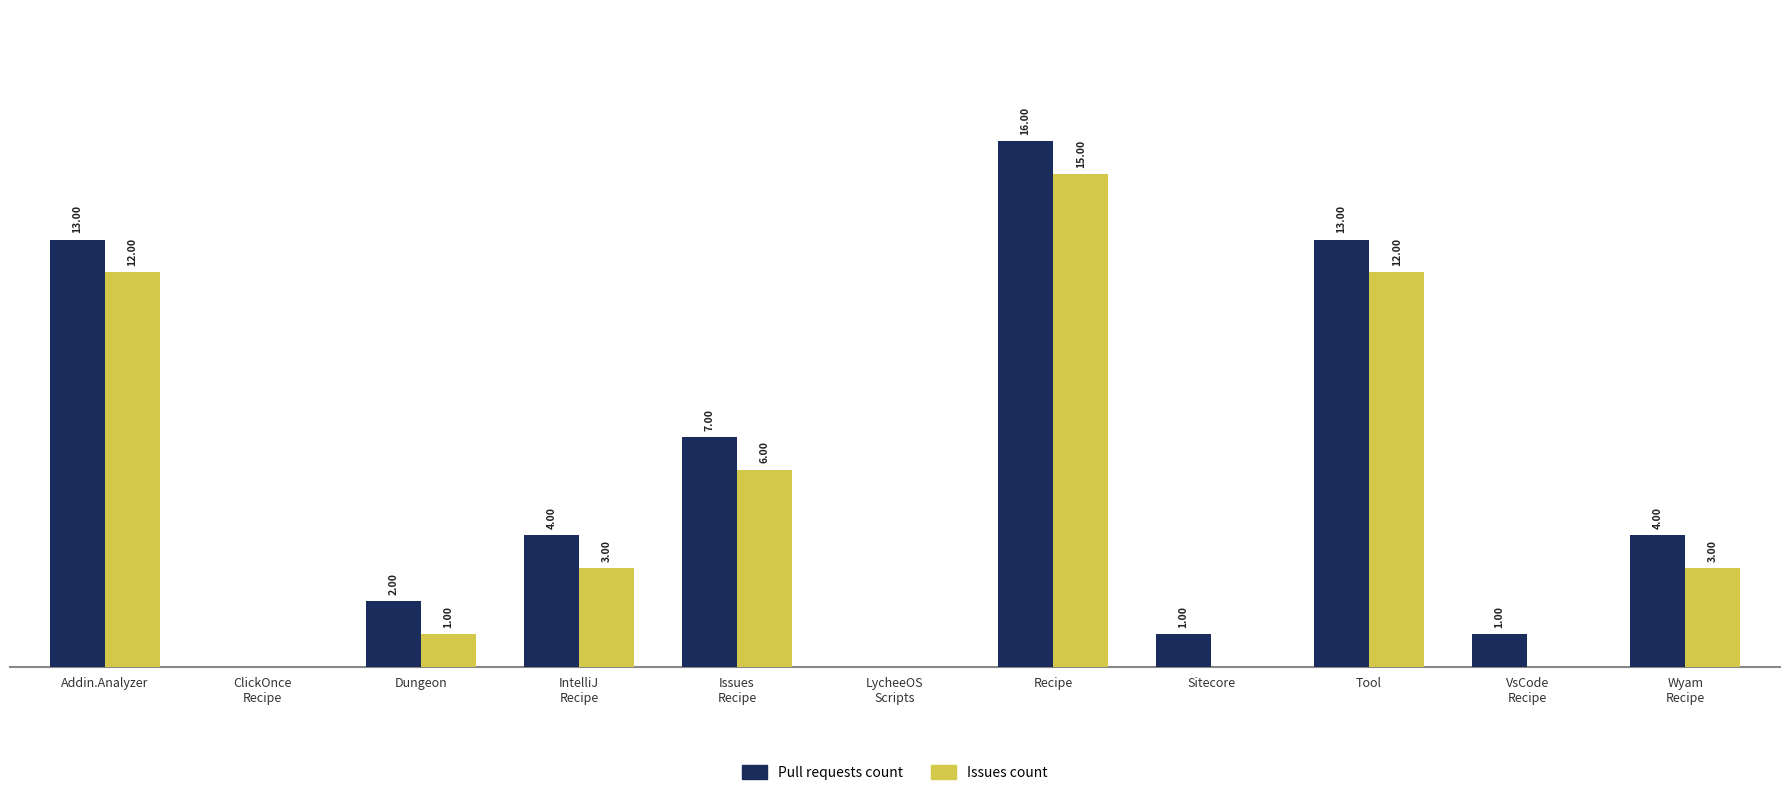

At which label does Pull requests count first exceed 4?

Addin.Analyzer